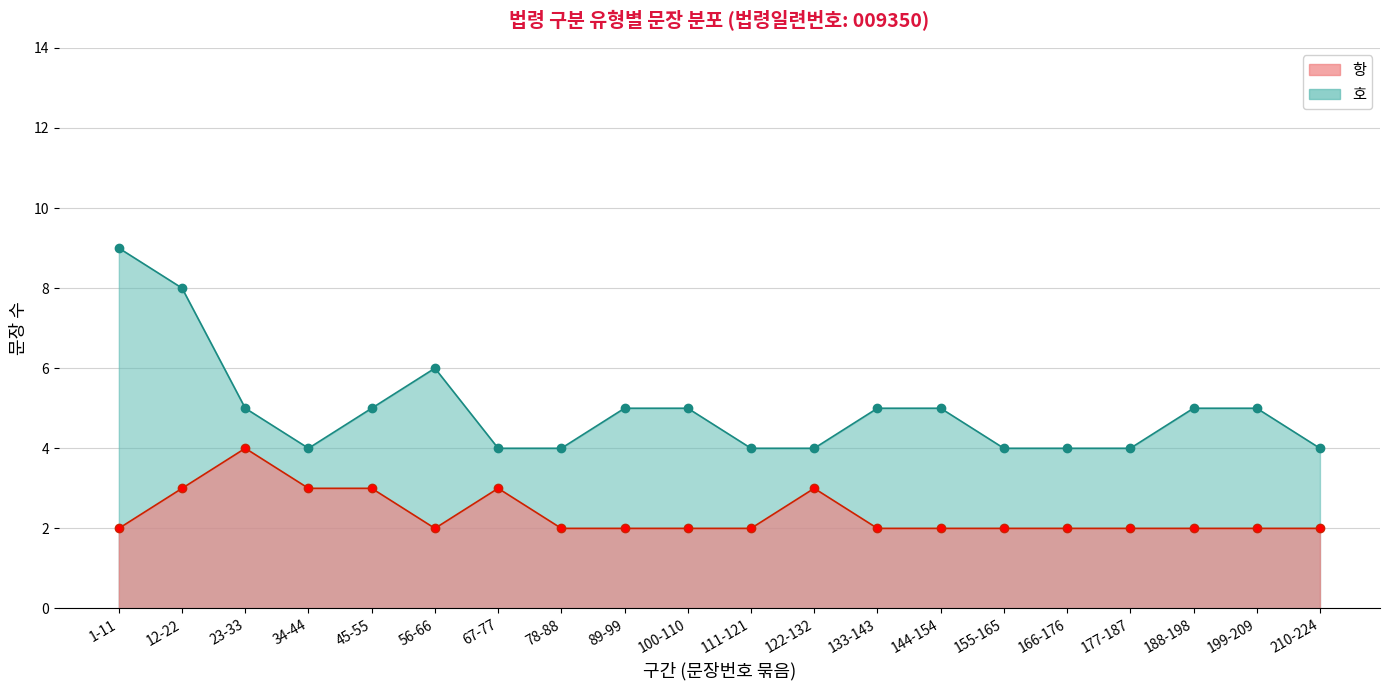

What is the value of the 항_line point at the 20th from the left?

2